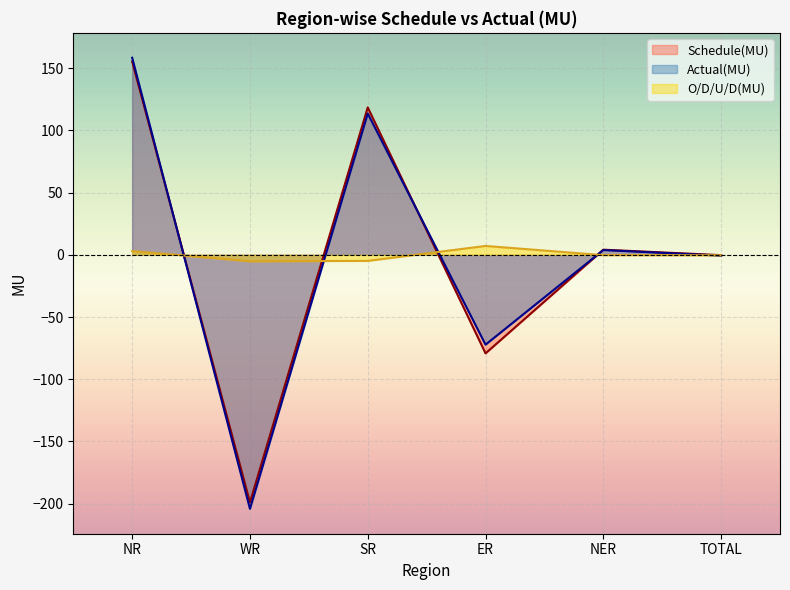

In O/D/U/D(MU), how many points are higher than both neighbors (excluding endpoints)?

1